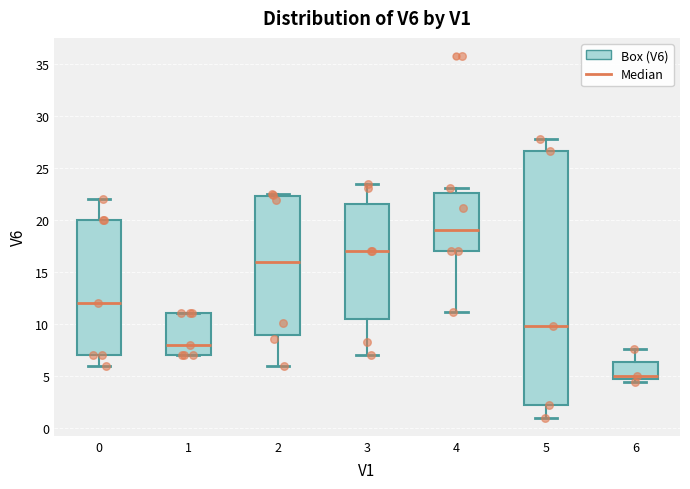

Reading left to right, read every box against the y-axis: the position of its median line, the range the box covers, and the ends of its whiskers. The values are not printed on the chart, so give them approximately, as read against the axis.

0: median 12.0, box 7.0 to 20.0, whiskers 6.0 to 22.0
1: median 8.0, box 7.0 to 11.0, whiskers 7.0 to 11.0
2: median 16.0, box 9.0 to 22.5, whiskers 6.0 to 22.5 (just above the box's upper edge)
3: median 17.0, box 10.5 to 21.5, whiskers 7.0 to 23.5
4: median 19.0, box 17.0 to 22.5, whiskers 11.0 to 23.0
5: median 10.0, box 2.0 to 26.5, whiskers 1.0 to 28.0
6: median 5.0, box 4.5 to 6.5, whiskers 4.5 (just below the box's lower edge) to 7.5